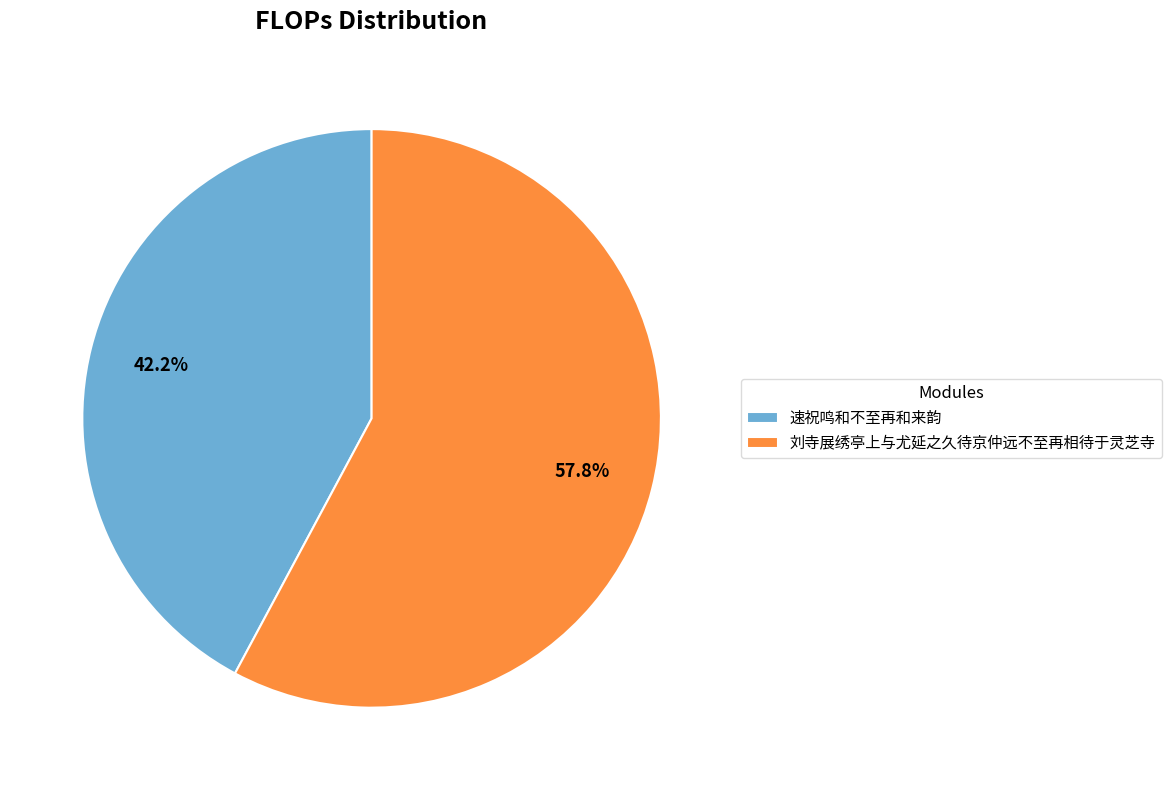

What is the smallest slice in the pie chart?

速祝鸣和不至再和来韵